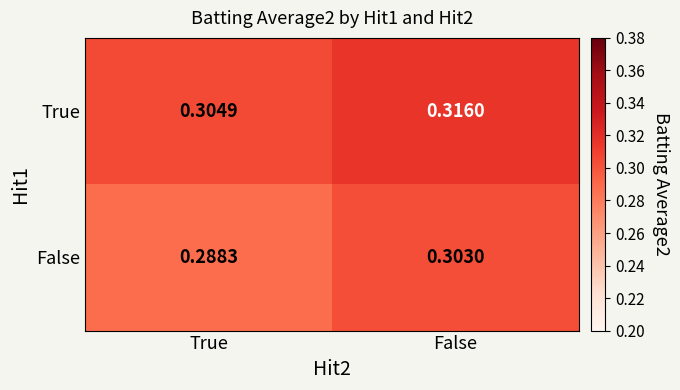

Which category has the lowest value across all series?

True